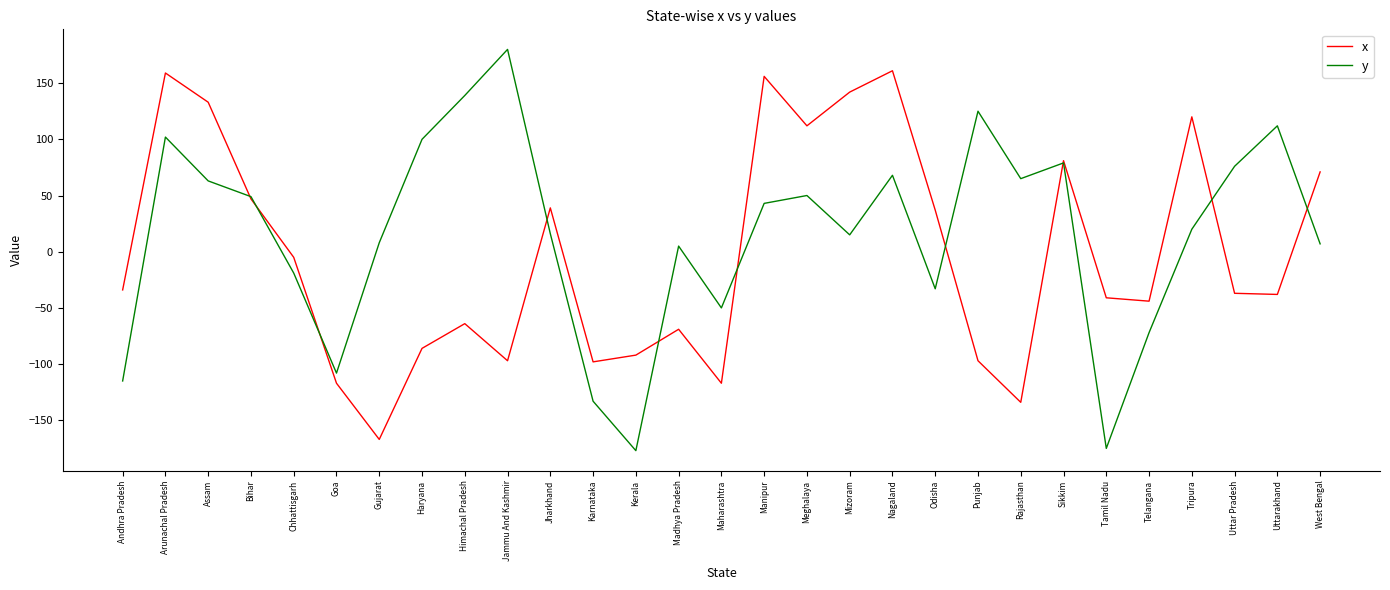

How many series are shown in this chart?

2